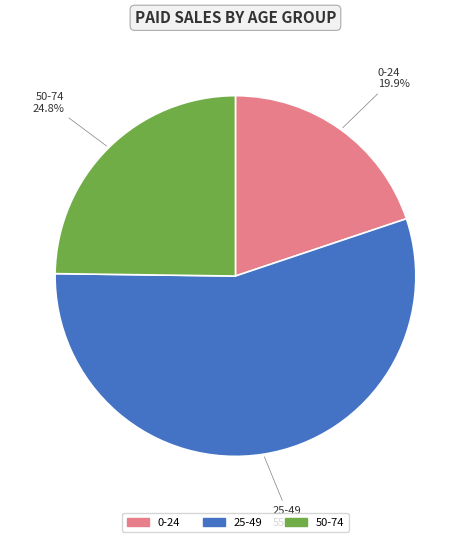

Rank the categories by value from lowest to highest.

0-24, 50-74, 25-49